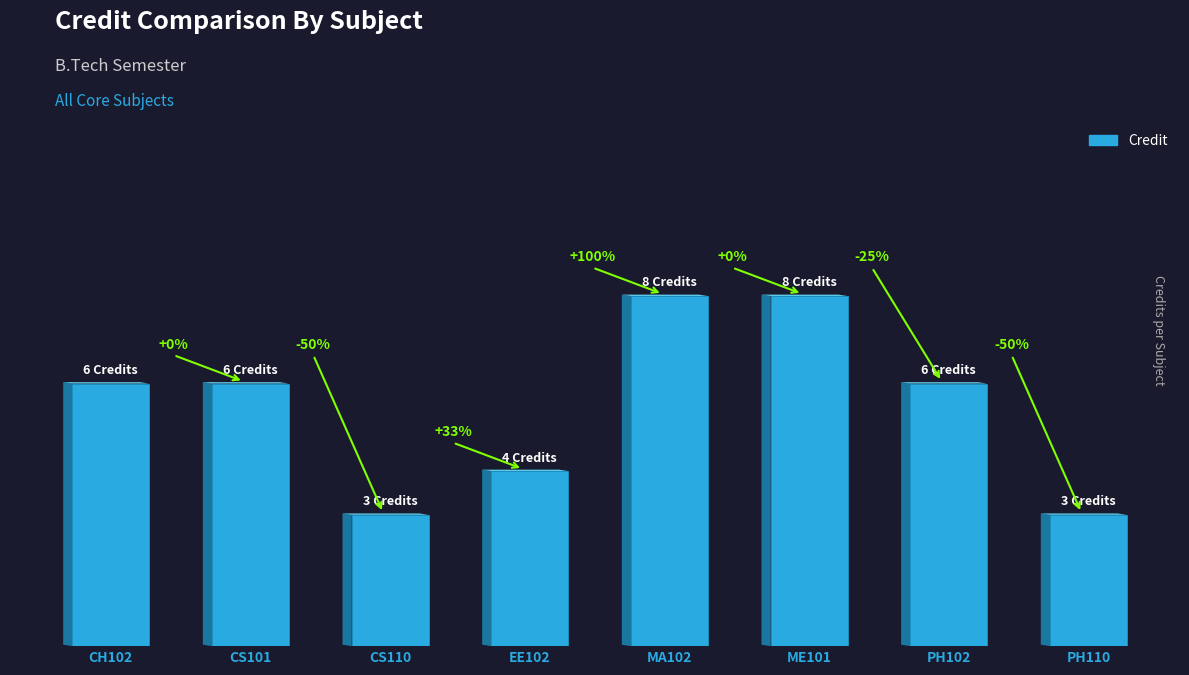

What is the label of the 7th bar from the right?

CS101